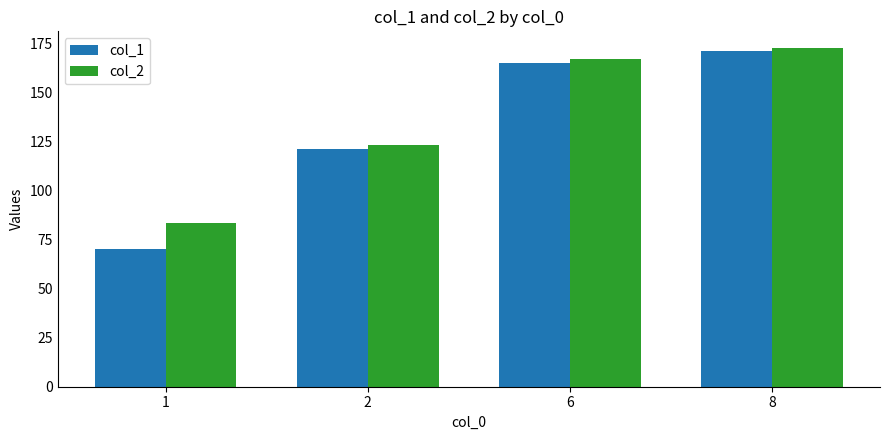

What is the difference between the highest and lowest values at 1?

13.5